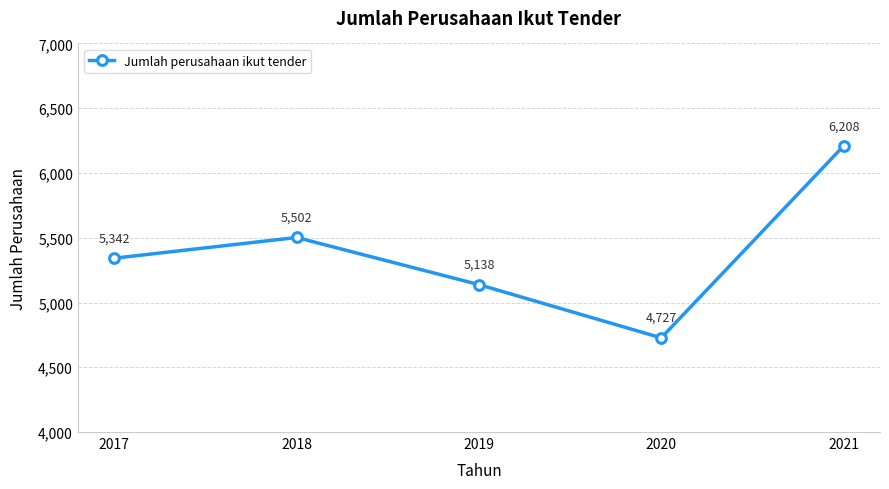

Reading left to right, extract all data points from this chart.

2017=5342	2018=5502	2019=5138	2020=4727	2021=6208